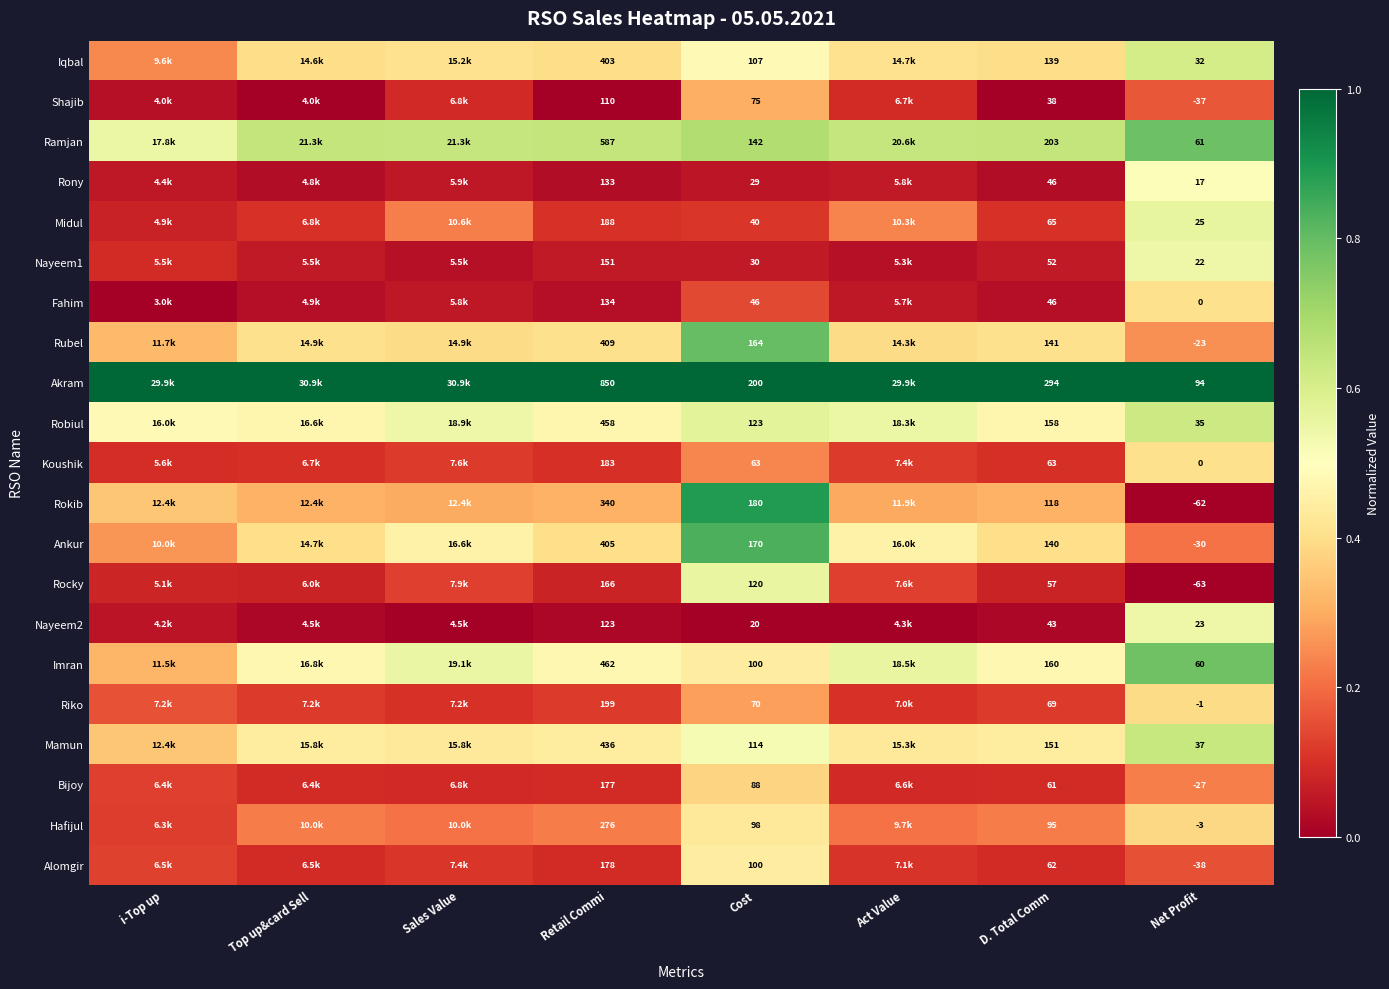

The Rocky series shows 0.3 at Net Profit. True or false?

False